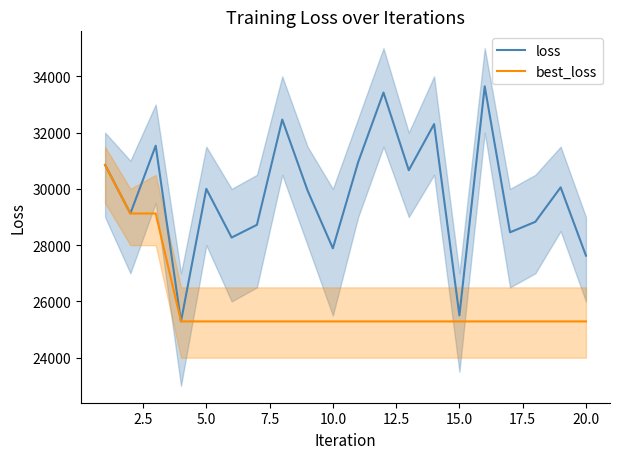

True or false: loss and best_loss cross at least once.

False